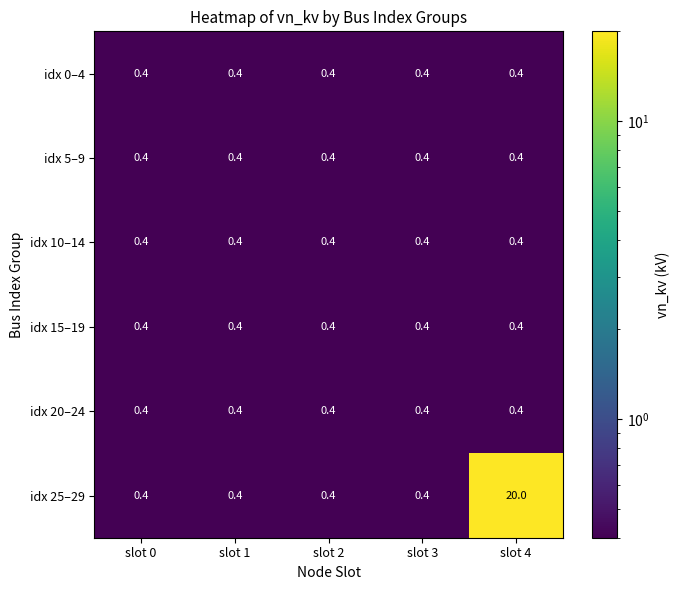

Reading left to right, what are all the values shown in this chart?

idx 0–4: slot 0=0.4	slot 1=0.4	slot 2=0.4	slot 3=0.4	slot 4=0.4
idx 5–9: slot 0=0.4	slot 1=0.4	slot 2=0.4	slot 3=0.4	slot 4=0.4
idx 10–14: slot 0=0.4	slot 1=0.4	slot 2=0.4	slot 3=0.4	slot 4=0.4
idx 15–19: slot 0=0.4	slot 1=0.4	slot 2=0.4	slot 3=0.4	slot 4=0.4
idx 20–24: slot 0=0.4	slot 1=0.4	slot 2=0.4	slot 3=0.4	slot 4=0.4
idx 25–29: slot 0=0.4	slot 1=0.4	slot 2=0.4	slot 3=0.4	slot 4=20.0